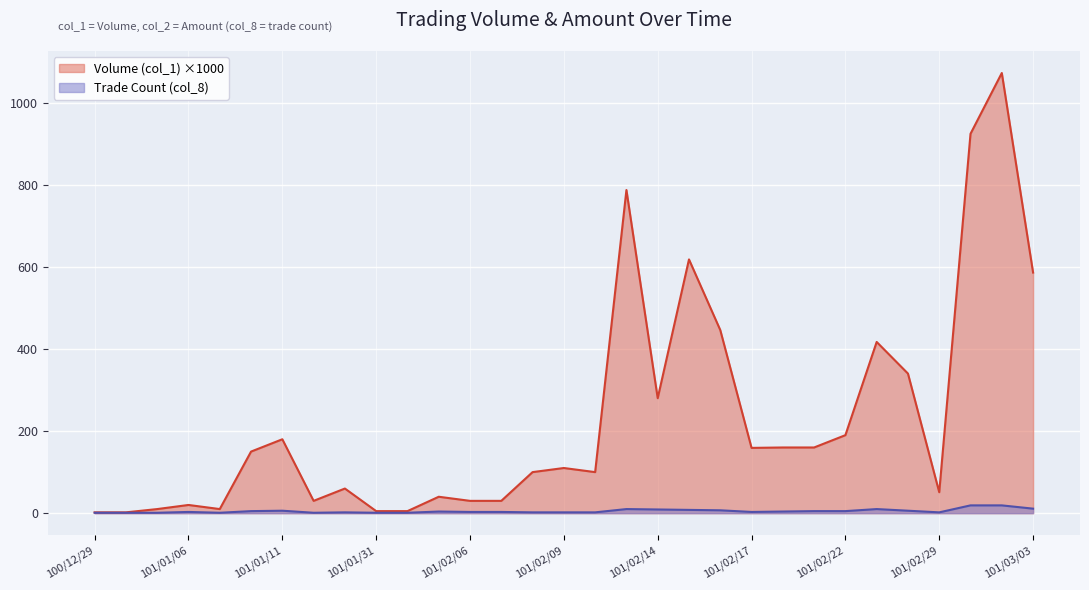

What is the label of the 20th point from the left?

101/02/15